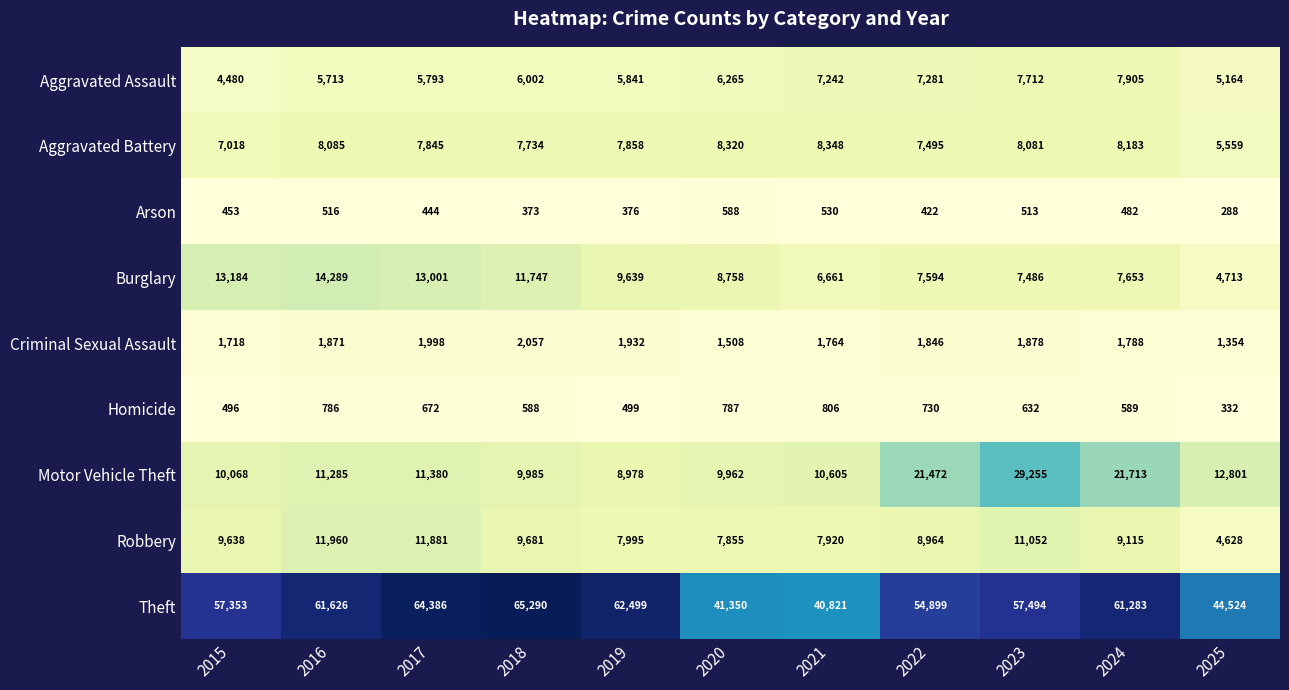

What is the spread (max minus min) of values at 2022?

54477